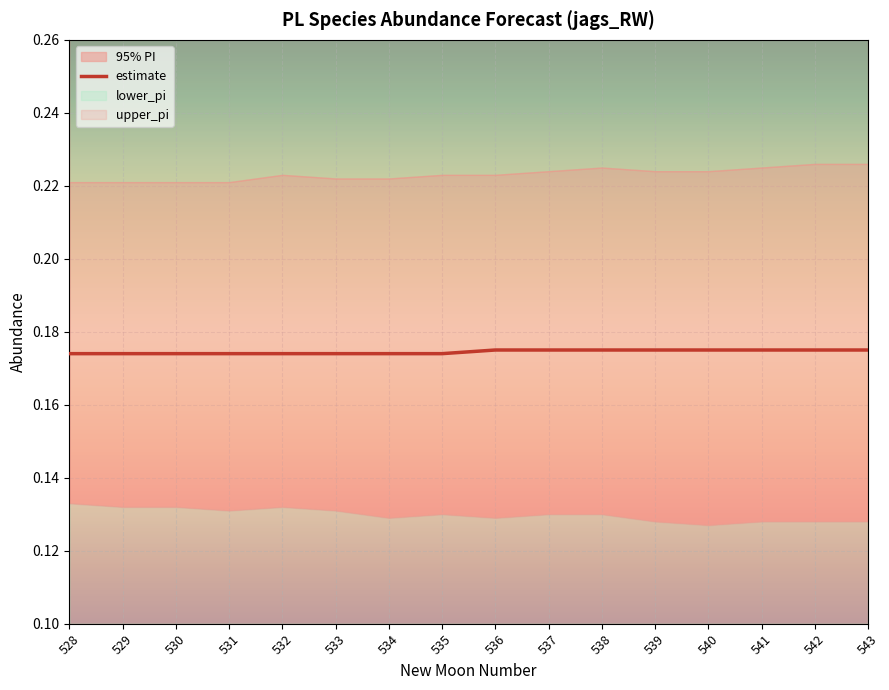

What is the value of the 14th point from the left?

0.2